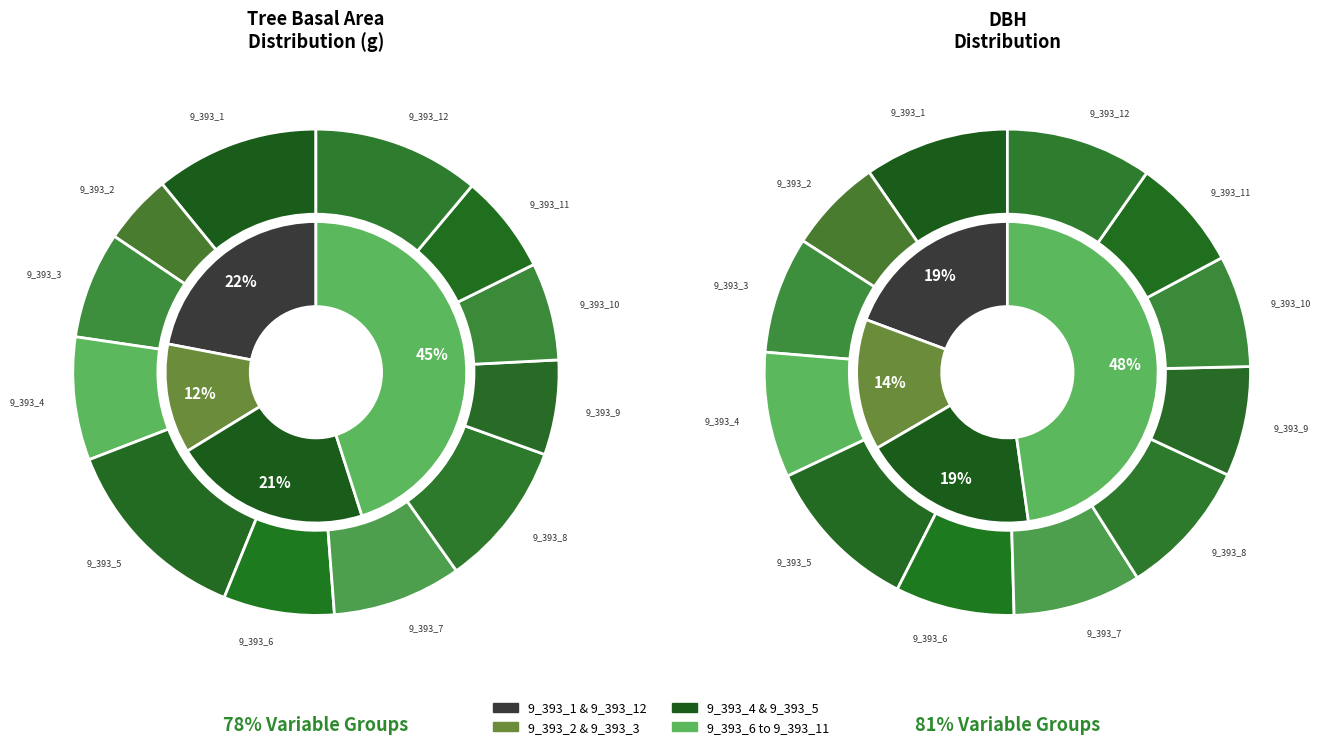

To the nearest percent, what is the average slice percentage?

8%